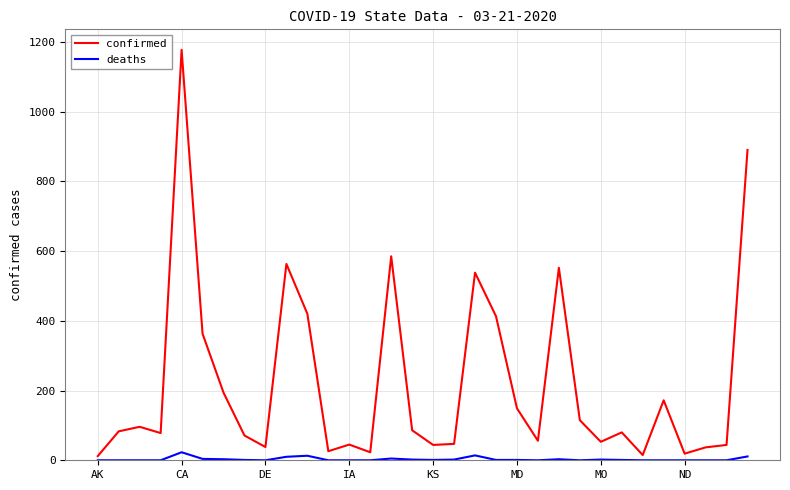

List the series in order of their overall mean, lowest first.

deaths, confirmed